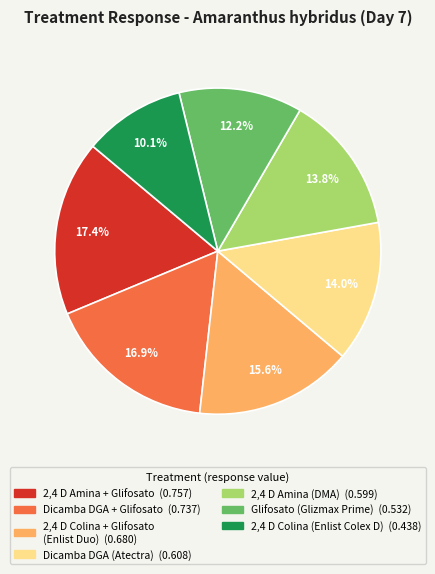

How many segments does this pie chart have?

7